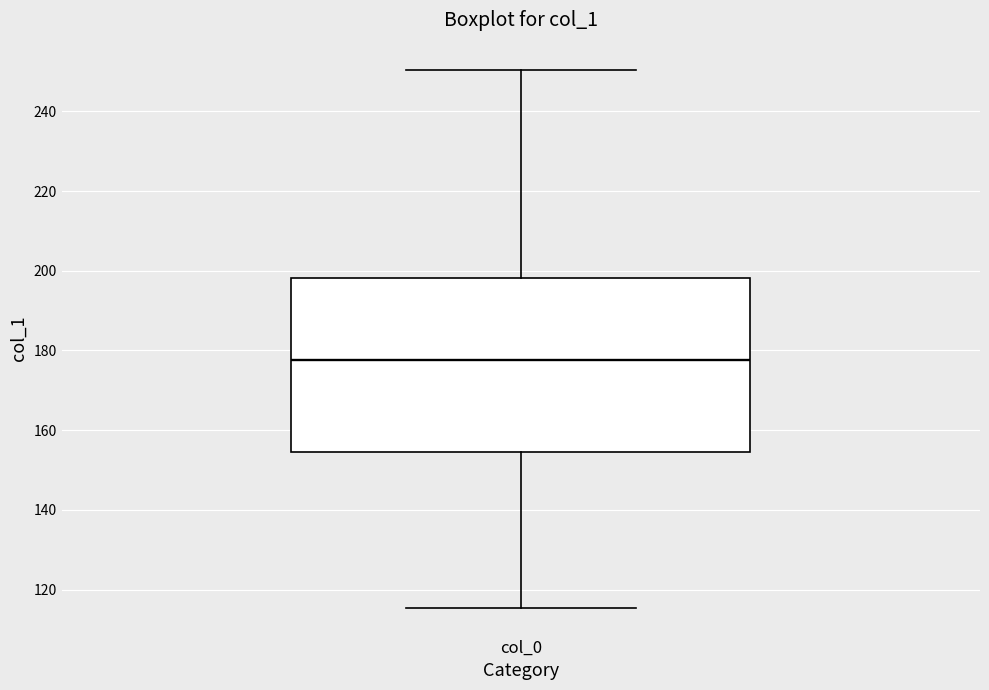

Where is the upper edge of the box for col_0 on the y-axis? The values are not printed on the chart, so give them approximately, as read against the axis.

198